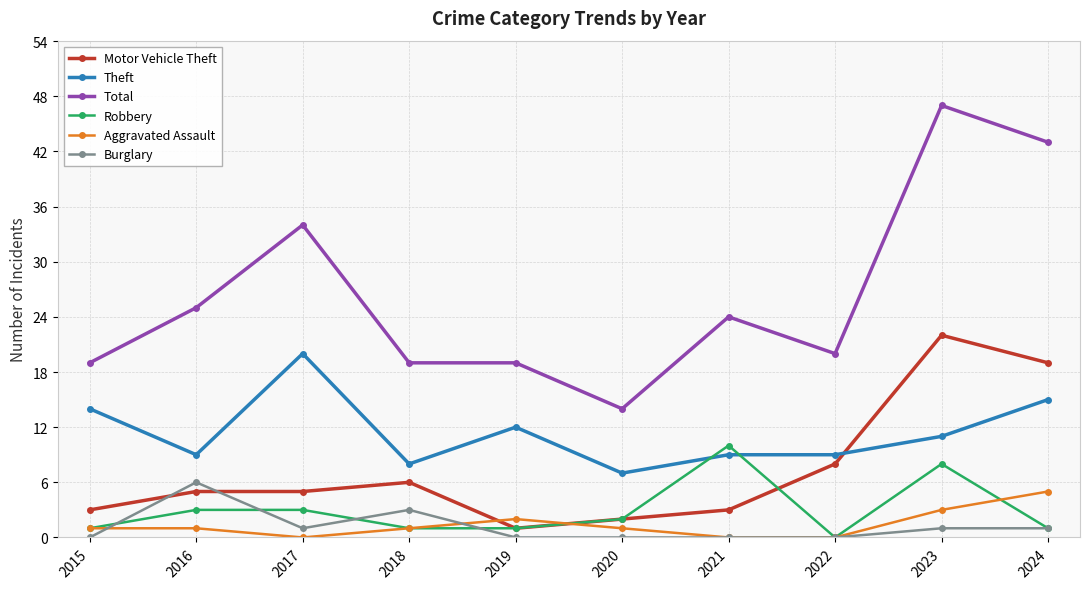

At which label does Total reach its minimum?

2020